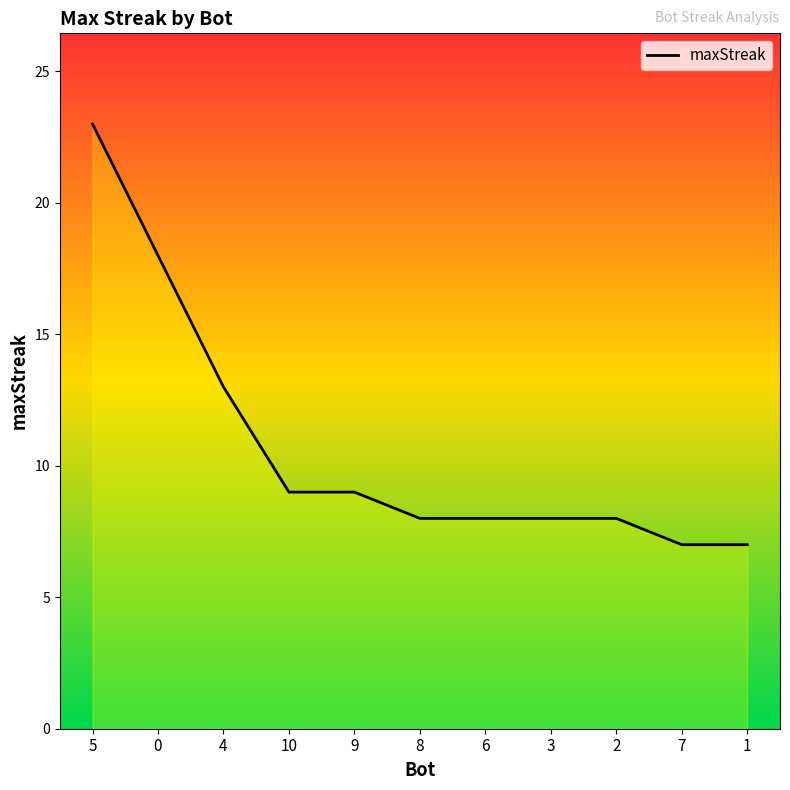

What position from the right is 1?

1